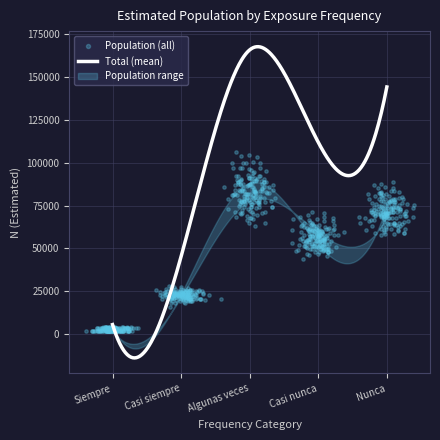

What is the maximum value for Total (mean)?

167580.0